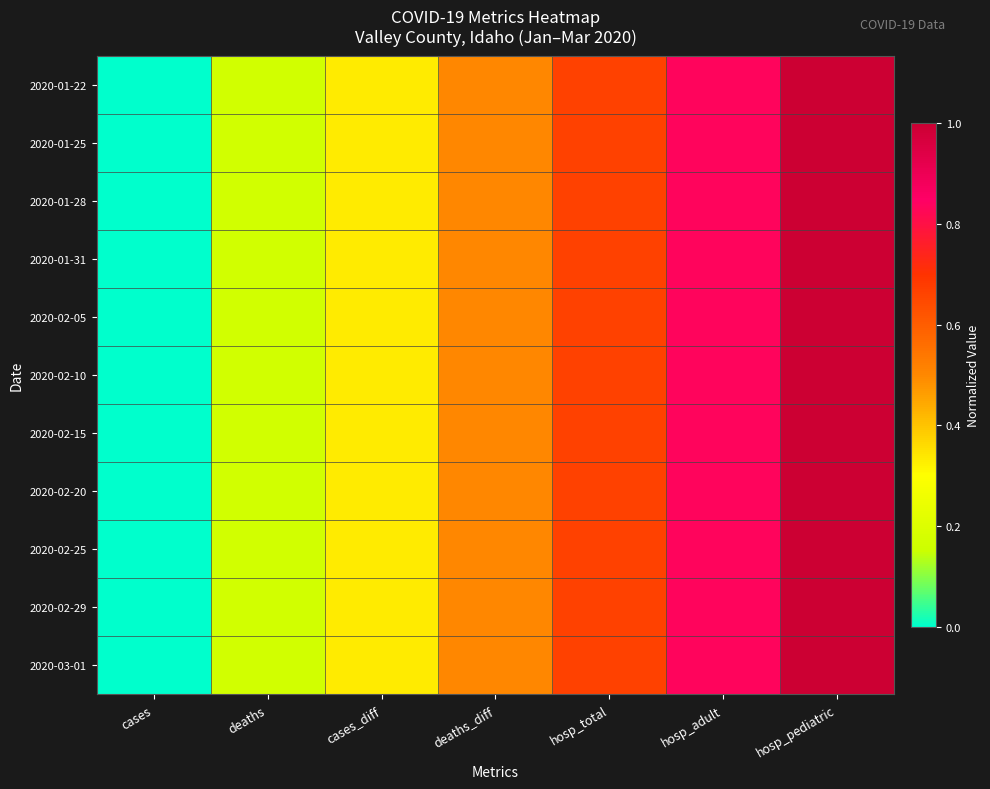

Reading left to right, what are all the values shown in this chart?

2020-01-22: cases=0.0	deaths=0.2	cases_diff=0.3	deaths_diff=0.5	hosp_total=0.7	hosp_adult=0.8	hosp_pediatric=1.0
2020-01-25: cases=0.0	deaths=0.2	cases_diff=0.3	deaths_diff=0.5	hosp_total=0.7	hosp_adult=0.8	hosp_pediatric=1.0
2020-01-28: cases=0.0	deaths=0.2	cases_diff=0.3	deaths_diff=0.5	hosp_total=0.7	hosp_adult=0.8	hosp_pediatric=1.0
2020-01-31: cases=0.0	deaths=0.2	cases_diff=0.3	deaths_diff=0.5	hosp_total=0.7	hosp_adult=0.8	hosp_pediatric=1.0
2020-02-05: cases=0.0	deaths=0.2	cases_diff=0.3	deaths_diff=0.5	hosp_total=0.7	hosp_adult=0.8	hosp_pediatric=1.0
2020-02-10: cases=0.0	deaths=0.2	cases_diff=0.3	deaths_diff=0.5	hosp_total=0.7	hosp_adult=0.8	hosp_pediatric=1.0
2020-02-15: cases=0.0	deaths=0.2	cases_diff=0.3	deaths_diff=0.5	hosp_total=0.7	hosp_adult=0.8	hosp_pediatric=1.0
2020-02-20: cases=0.0	deaths=0.2	cases_diff=0.3	deaths_diff=0.5	hosp_total=0.7	hosp_adult=0.8	hosp_pediatric=1.0
2020-02-25: cases=0.0	deaths=0.2	cases_diff=0.3	deaths_diff=0.5	hosp_total=0.7	hosp_adult=0.8	hosp_pediatric=1.0
2020-02-29: cases=0.0	deaths=0.2	cases_diff=0.3	deaths_diff=0.5	hosp_total=0.7	hosp_adult=0.8	hosp_pediatric=1.0
2020-03-01: cases=0.0	deaths=0.2	cases_diff=0.3	deaths_diff=0.5	hosp_total=0.7	hosp_adult=0.8	hosp_pediatric=1.0